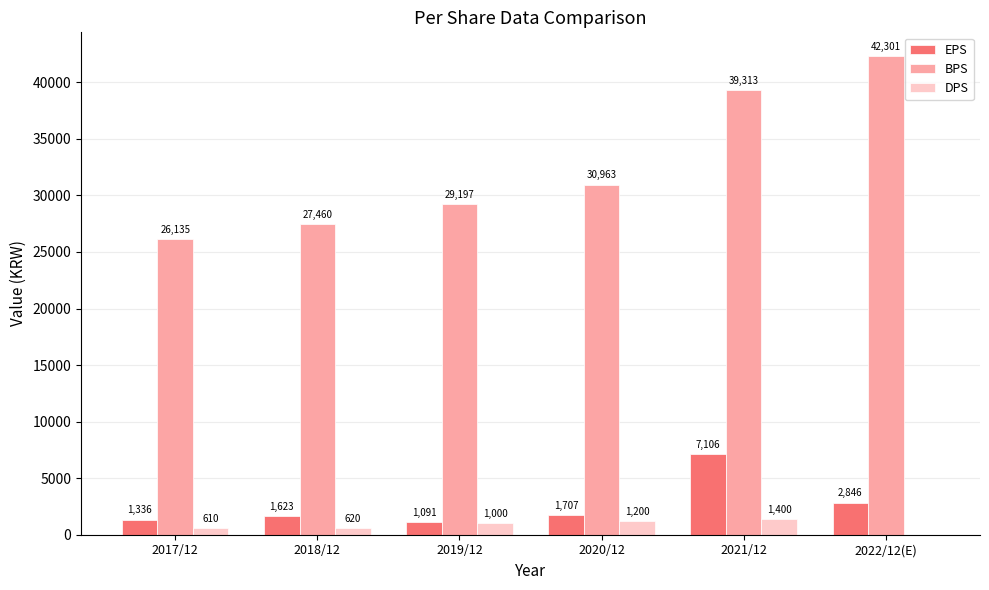

How many positive values does the DPS series have?

5